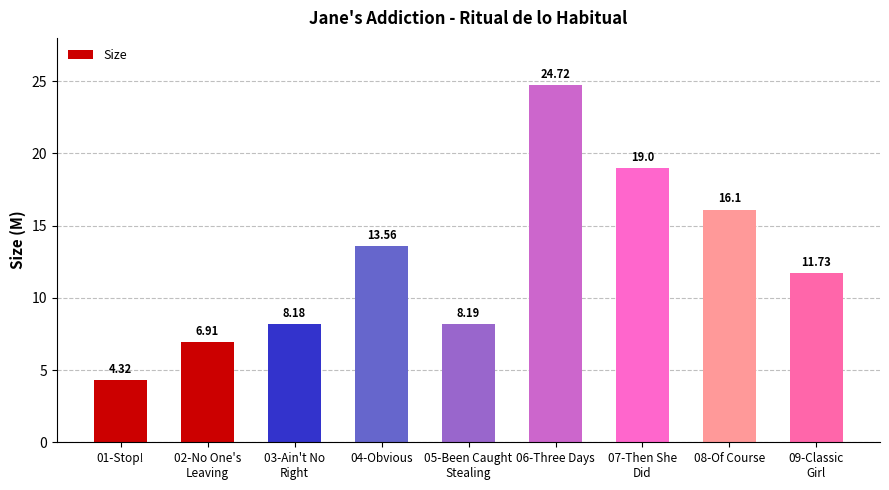

What is the sum of all values?

112.7